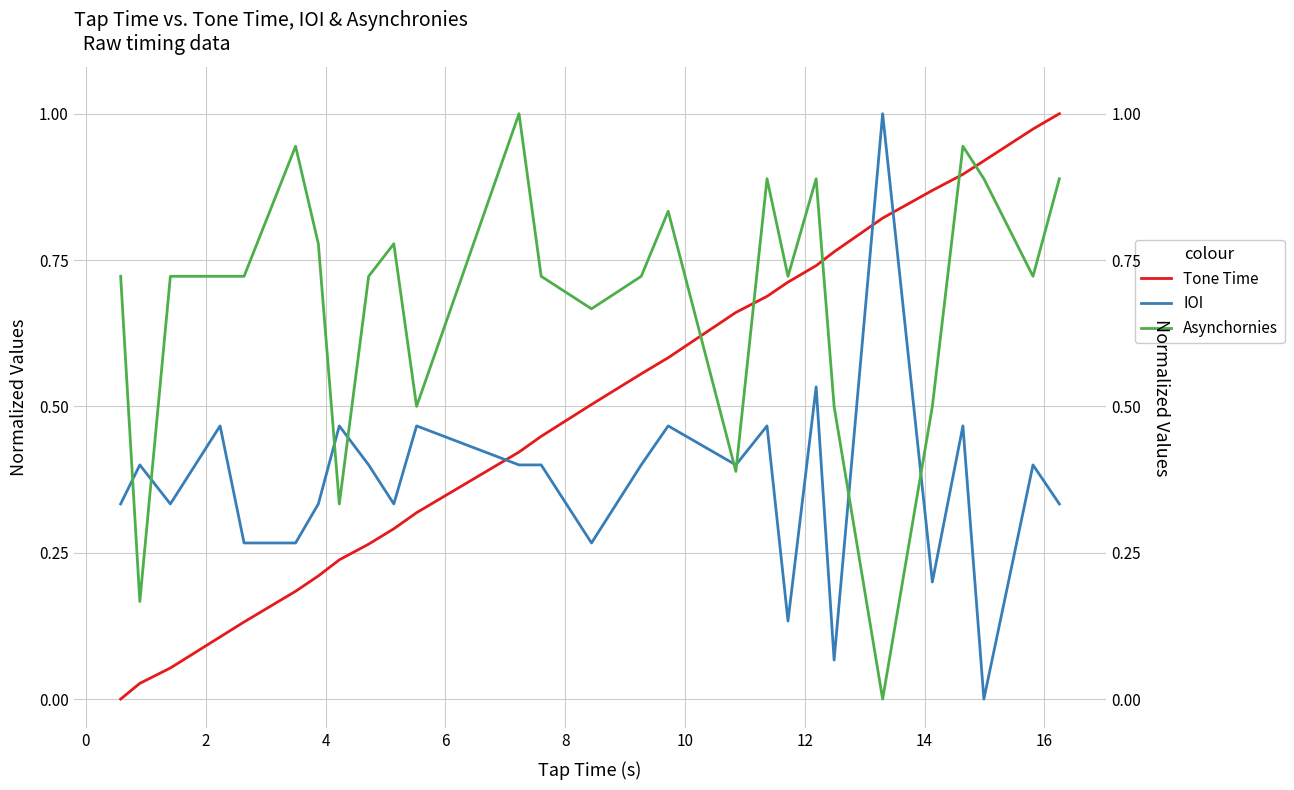

In Asynchornies, how many points are lower than both neighbors (excluding endpoints)?

8